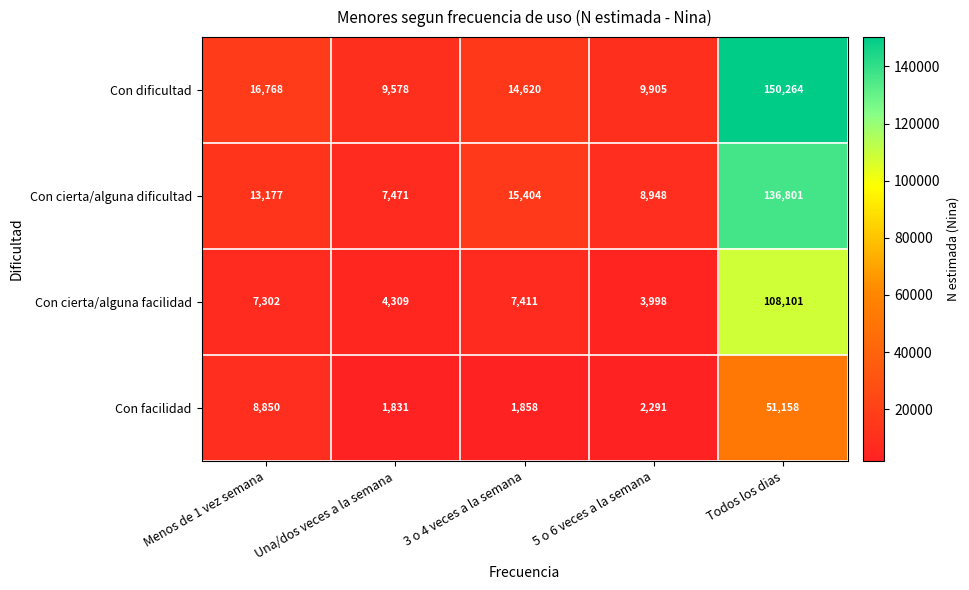

The value of Con cierta/alguna facilidad at Menos de 1 vez semana is 7302. True or false?

True